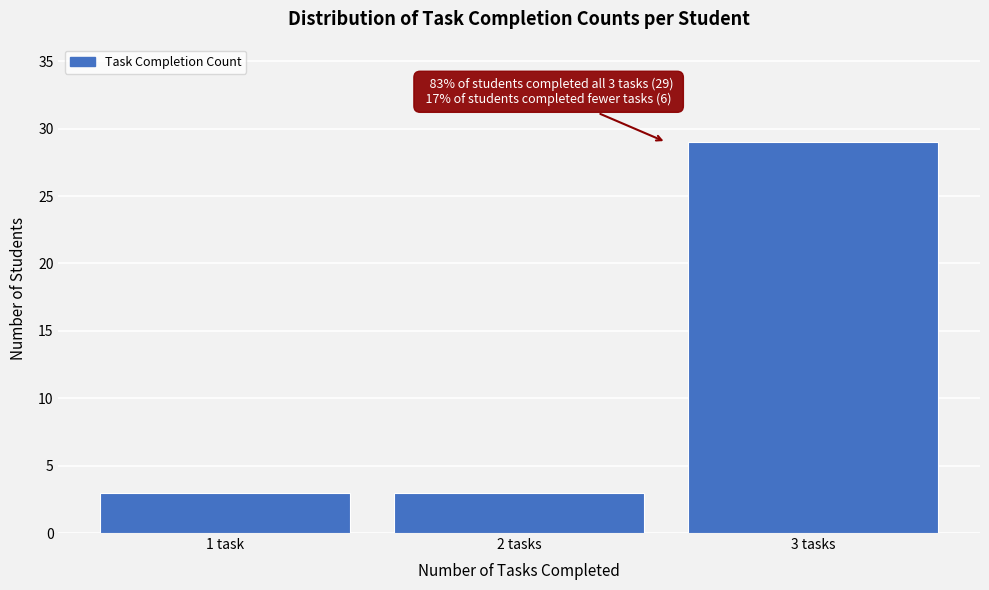

Reading right to left, transcribe all the data shown in this chart.

29	3	3